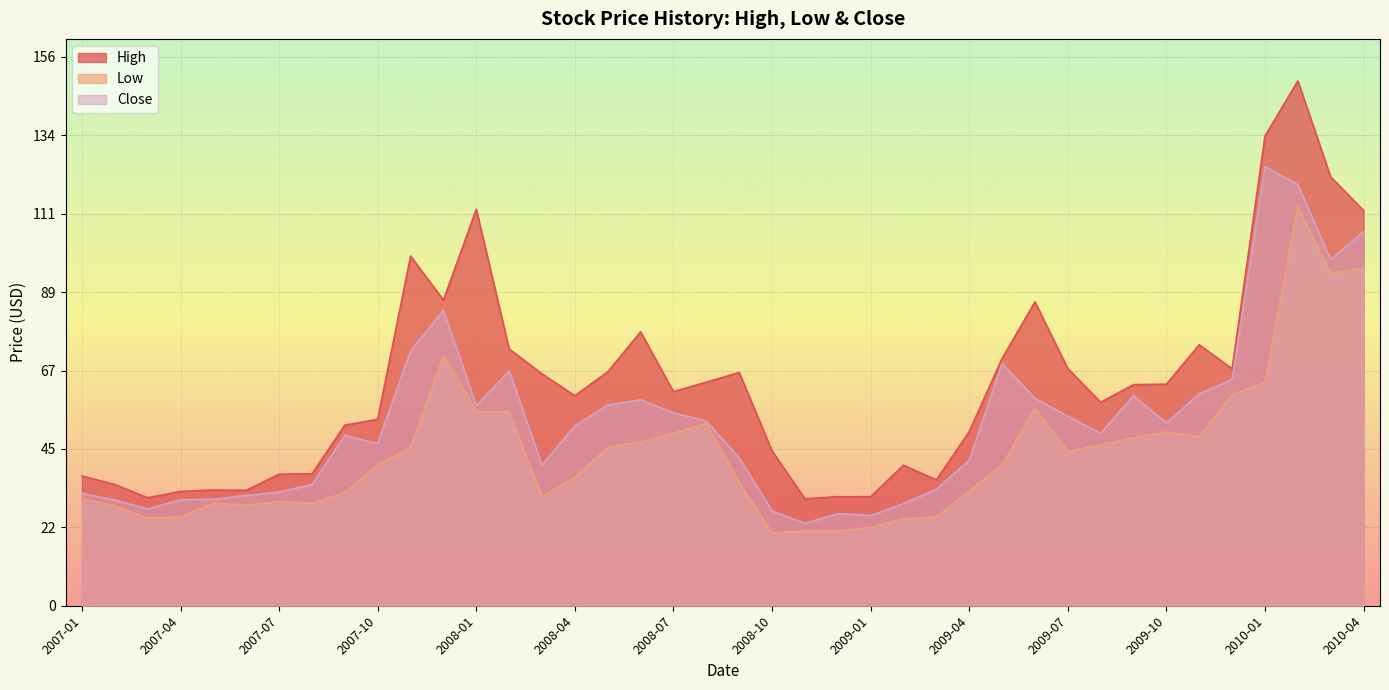

What is the label of the 1st point from the left?

2007-01